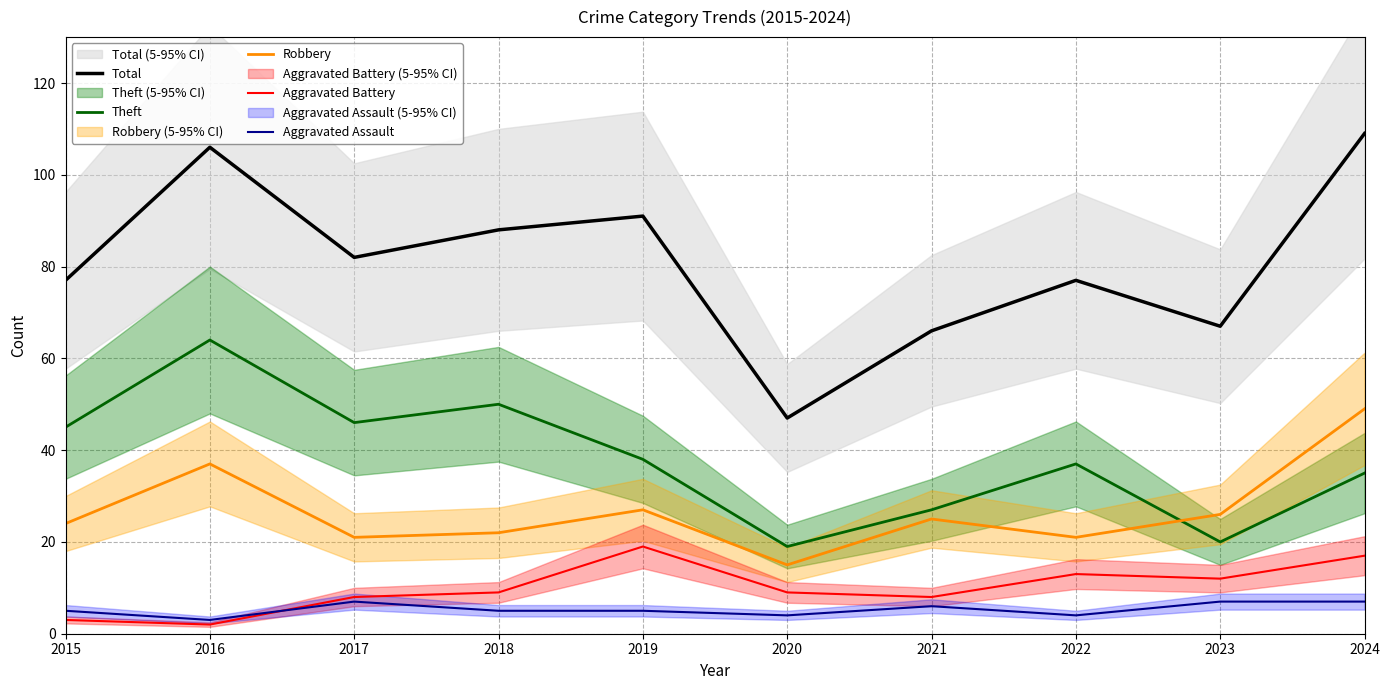

What is the average value of the Theft series?

38